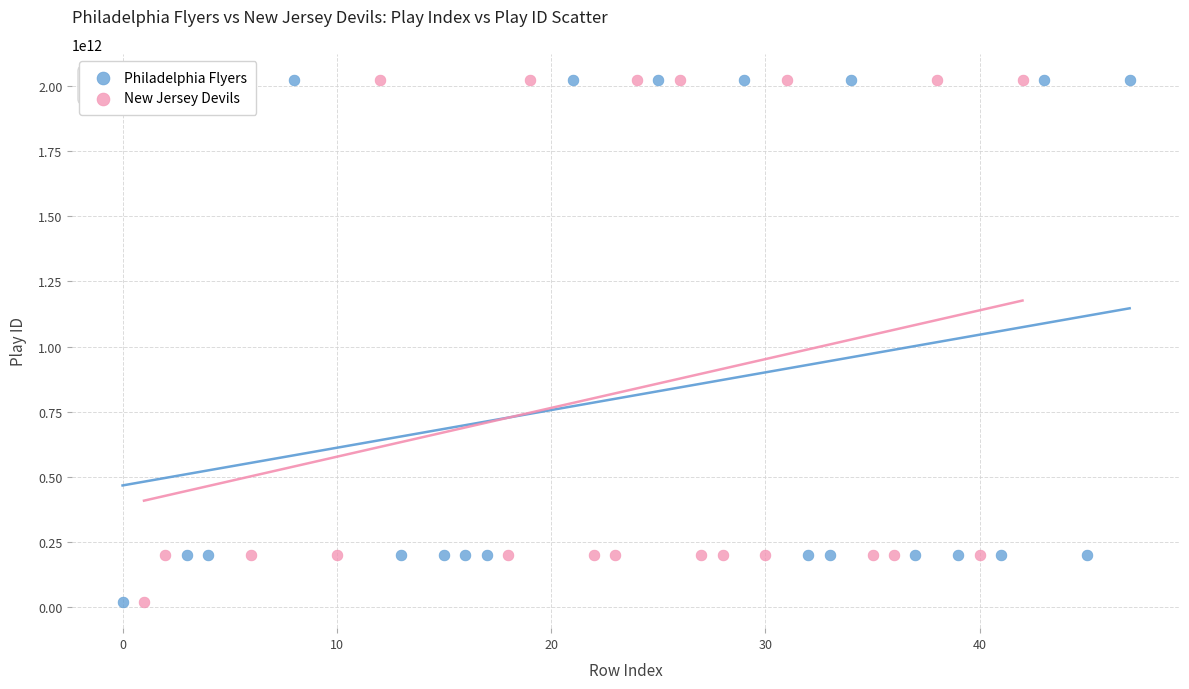

Which series has the largest Y range (max minus min)?

Philadelphia Flyers